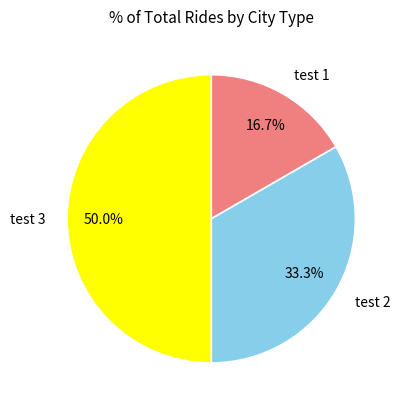

How much of the chart is everything except test 3?

50.0%